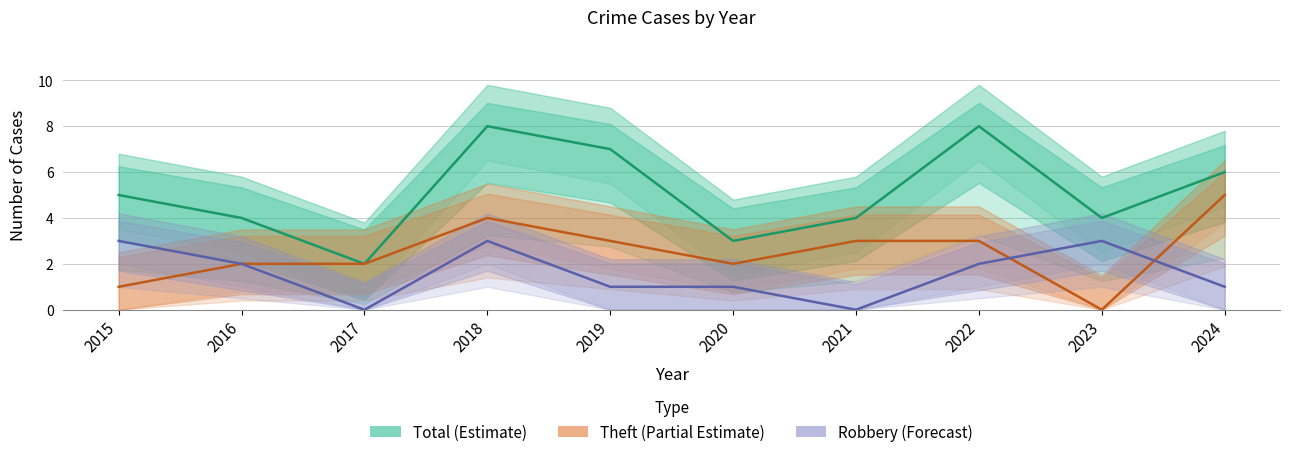

Which series has the widest spread of values?

Total (Estimate)